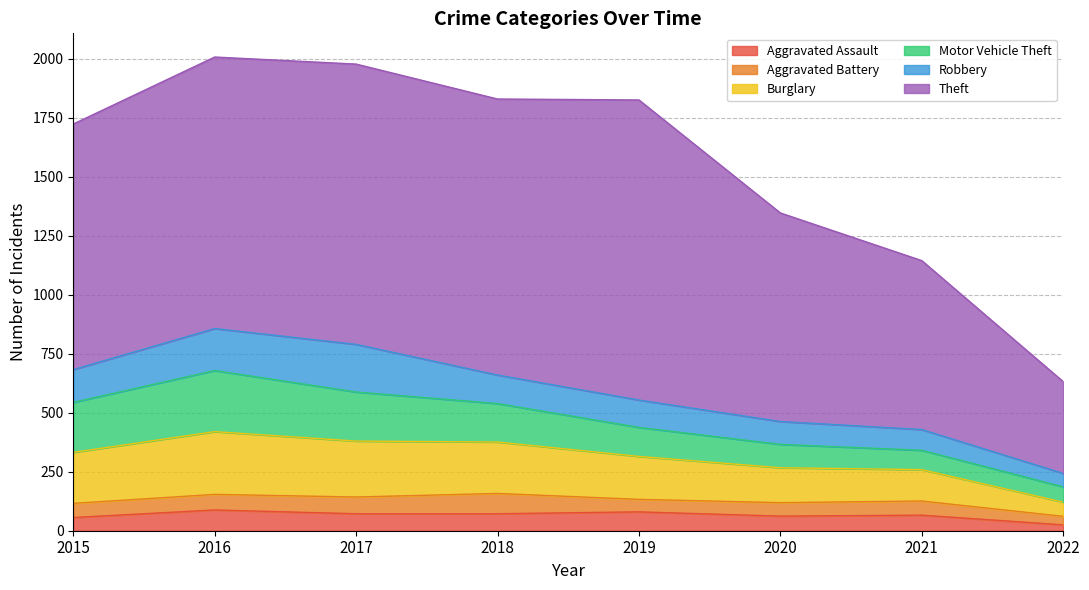

Between 2022 and 2020, which is larger?

2020